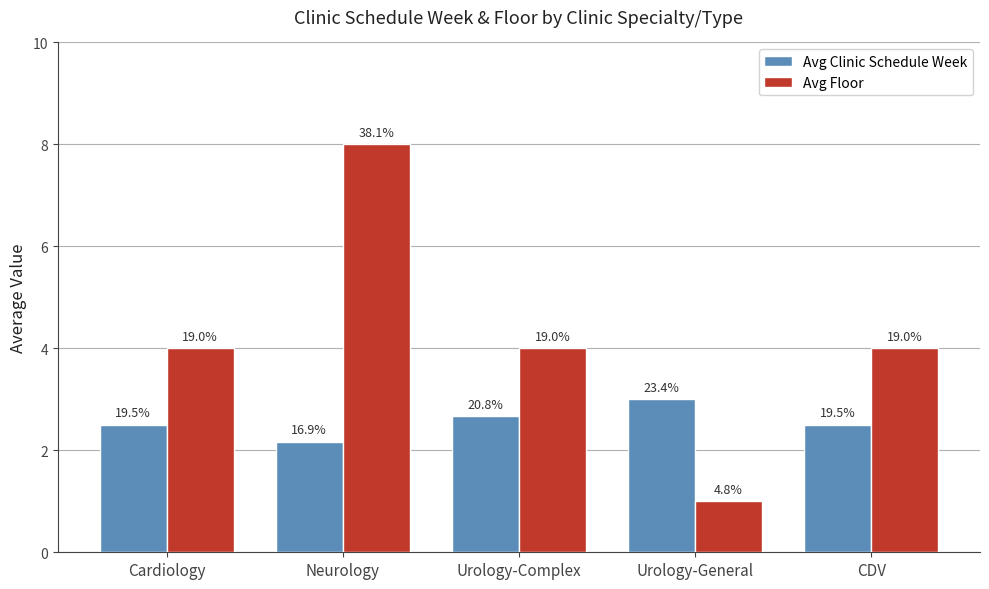

Reading left to right, list all the values displayed in this chart.

Avg Clinic Schedule Week: 2.5	2.2	2.7	3.0	2.5
Avg Floor: 4.0	8.0	4.0	1.0	4.0